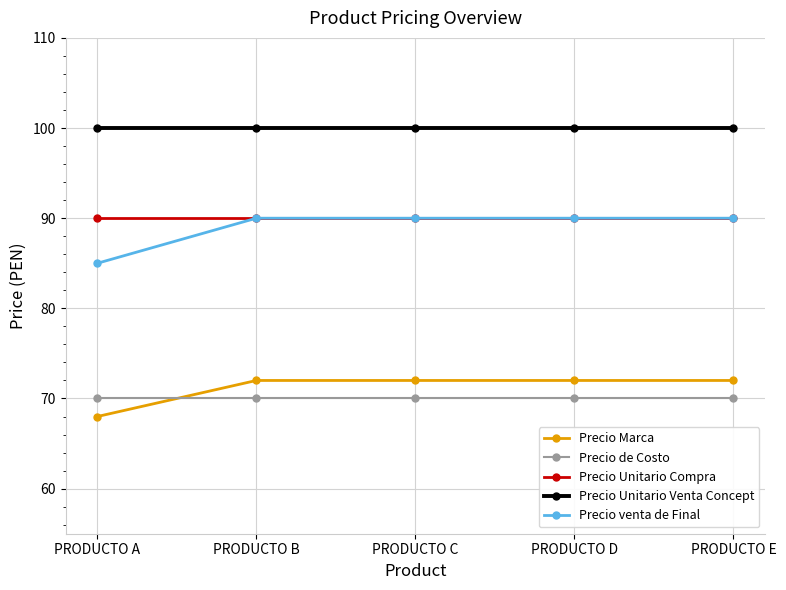

Is the value of Precio Unitario Venta Concept at PRODUCTO E greater than the value of Precio venta de Final at PRODUCTO B?

Yes